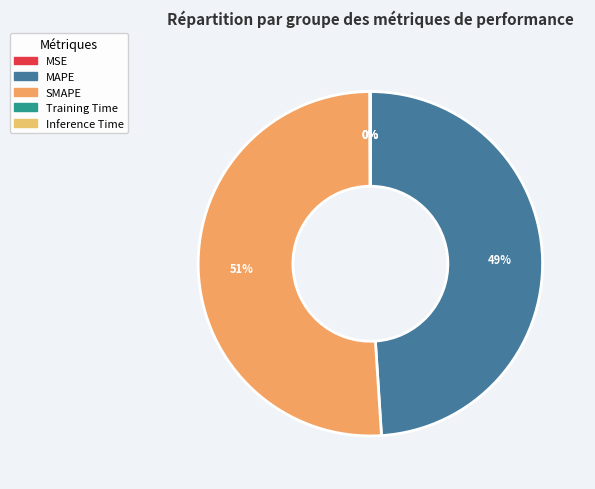

How many segments does this pie chart have?

5